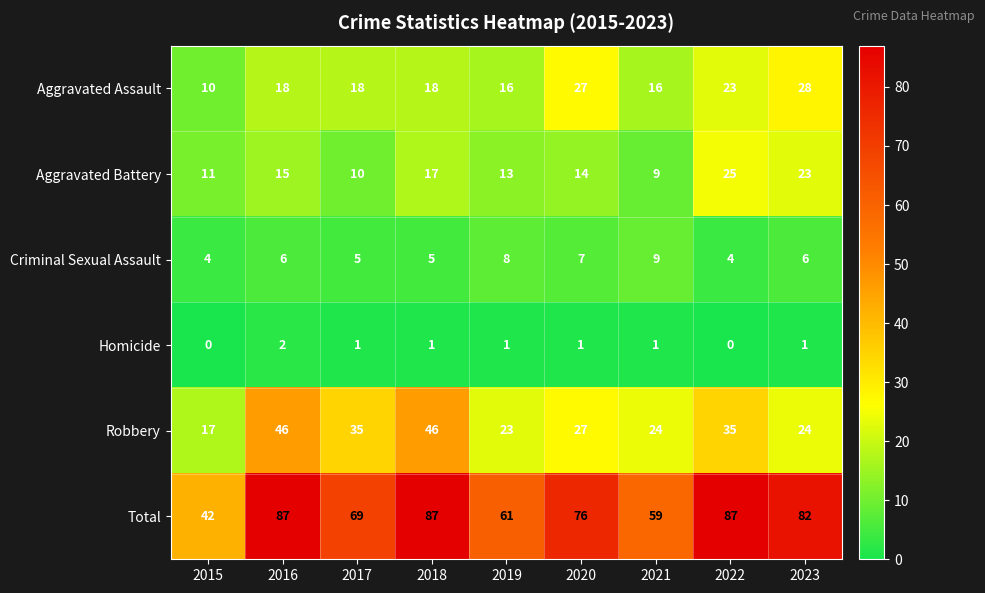

At how many categories does at least one series exceed 4?

9